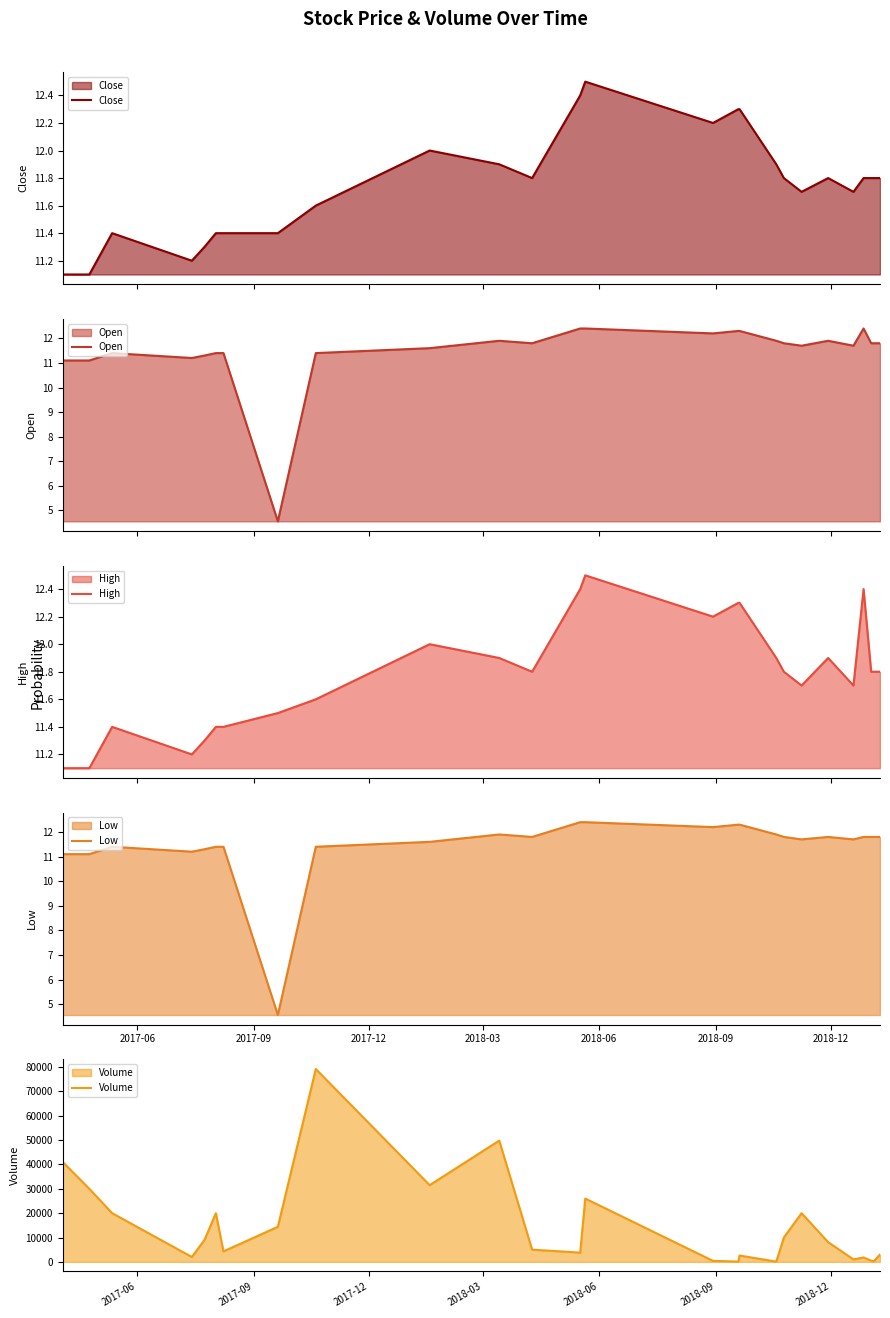

Which series has the largest total across all categories?

Volume